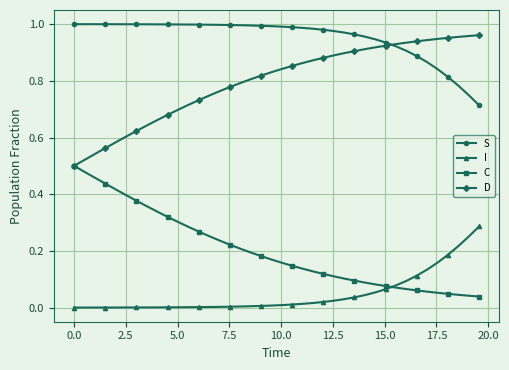

What is the sum of all I values?

1.9